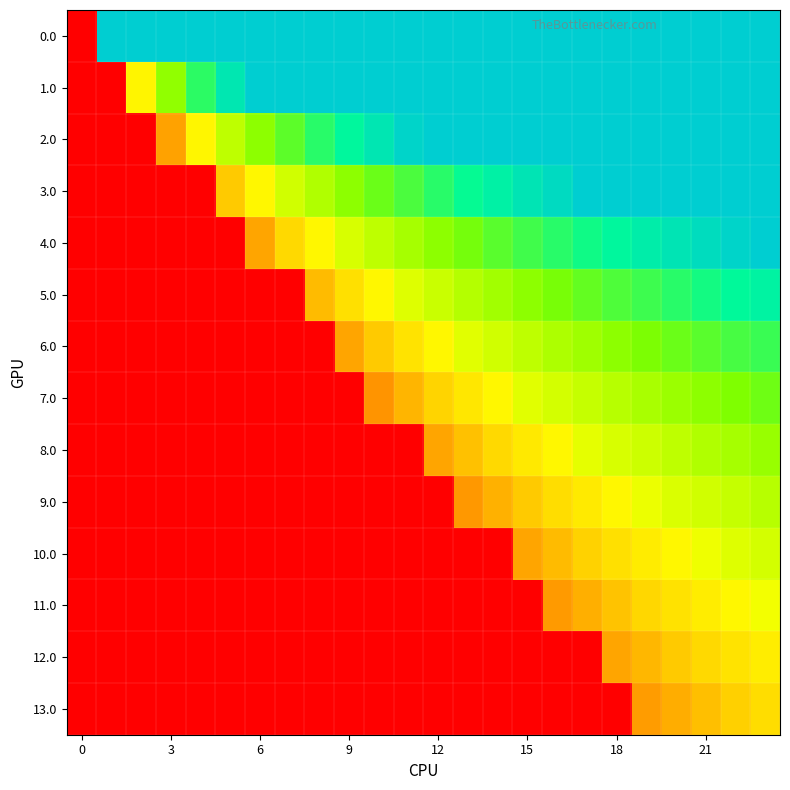

Reading right to left, what are all the values shown in this chart?

0.0: 1.0	1.0	1.0	1.0	1.0	1.0	1.0	1.0	1.0	1.0	1.0	1.0	1.0	1.0	1.0	1.0	1.0	1.0	1.0	1.0	1.0	1.0	1.0	0.0
1.0: 1.0	1.0	1.0	1.0	1.0	1.0	1.0	1.0	1.0	1.0	1.0	1.0	1.0	1.0	1.0	1.0	1.0	1.0	0.9	0.8	0.7	0.5	0.0	0.0
2.0: 1.0	1.0	1.0	1.0	1.0	1.0	1.0	1.0	1.0	1.0	1.0	1.0	1.0	0.9	0.9	0.8	0.8	0.7	0.6	0.5	0.3	0.0	0.0	0.0
3.0: 1.0	1.0	1.0	1.0	1.0	1.0	1.0	1.0	0.9	0.9	0.8	0.8	0.8	0.7	0.7	0.7	0.6	0.5	0.4	0.0	0.0	0.0	0.0	0.0
4.0: 1.0	1.0	1.0	0.9	0.9	0.9	0.8	0.8	0.8	0.8	0.7	0.7	0.7	0.6	0.6	0.5	0.4	0.3	0.0	0.0	0.0	0.0	0.0	0.0
5.0: 0.9	0.9	0.8	0.8	0.8	0.8	0.7	0.7	0.7	0.7	0.7	0.6	0.6	0.5	0.5	0.4	0.0	0.0	0.0	0.0	0.0	0.0	0.0	0.0
6.0: 0.8	0.8	0.8	0.7	0.7	0.7	0.7	0.7	0.6	0.6	0.6	0.5	0.5	0.4	0.3	0.0	0.0	0.0	0.0	0.0	0.0	0.0	0.0	0.0
7.0: 0.7	0.7	0.7	0.7	0.7	0.7	0.6	0.6	0.6	0.5	0.5	0.4	0.4	0.3	0.0	0.0	0.0	0.0	0.0	0.0	0.0	0.0	0.0	0.0
8.0: 0.7	0.7	0.7	0.6	0.6	0.6	0.6	0.5	0.5	0.4	0.4	0.3	0.0	0.0	0.0	0.0	0.0	0.0	0.0	0.0	0.0	0.0	0.0	0.0
9.0: 0.6	0.6	0.6	0.6	0.6	0.5	0.5	0.5	0.4	0.4	0.3	0.0	0.0	0.0	0.0	0.0	0.0	0.0	0.0	0.0	0.0	0.0	0.0	0.0
10.0: 0.6	0.6	0.6	0.5	0.5	0.5	0.4	0.4	0.3	0.0	0.0	0.0	0.0	0.0	0.0	0.0	0.0	0.0	0.0	0.0	0.0	0.0	0.0	0.0
11.0: 0.6	0.5	0.5	0.5	0.4	0.4	0.4	0.3	0.0	0.0	0.0	0.0	0.0	0.0	0.0	0.0	0.0	0.0	0.0	0.0	0.0	0.0	0.0	0.0
12.0: 0.5	0.5	0.4	0.4	0.4	0.3	0.0	0.0	0.0	0.0	0.0	0.0	0.0	0.0	0.0	0.0	0.0	0.0	0.0	0.0	0.0	0.0	0.0	0.0
13.0: 0.4	0.4	0.4	0.4	0.3	0.0	0.0	0.0	0.0	0.0	0.0	0.0	0.0	0.0	0.0	0.0	0.0	0.0	0.0	0.0	0.0	0.0	0.0	0.0